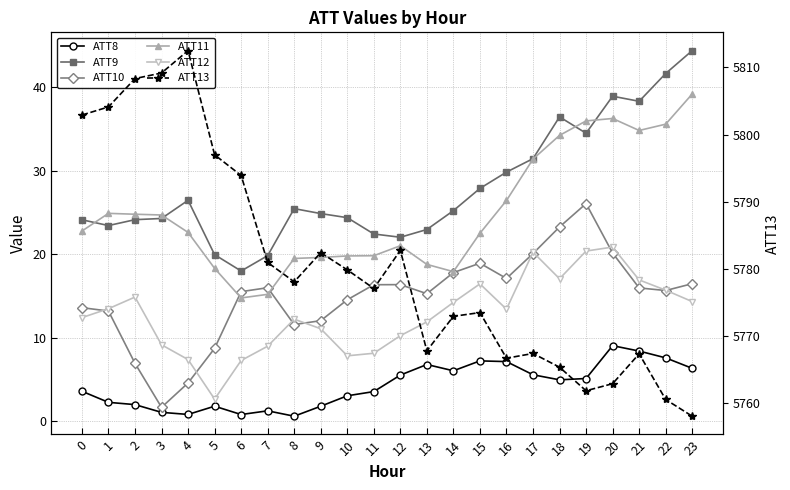

Does the chart display data point markers on the line(s)?

Yes